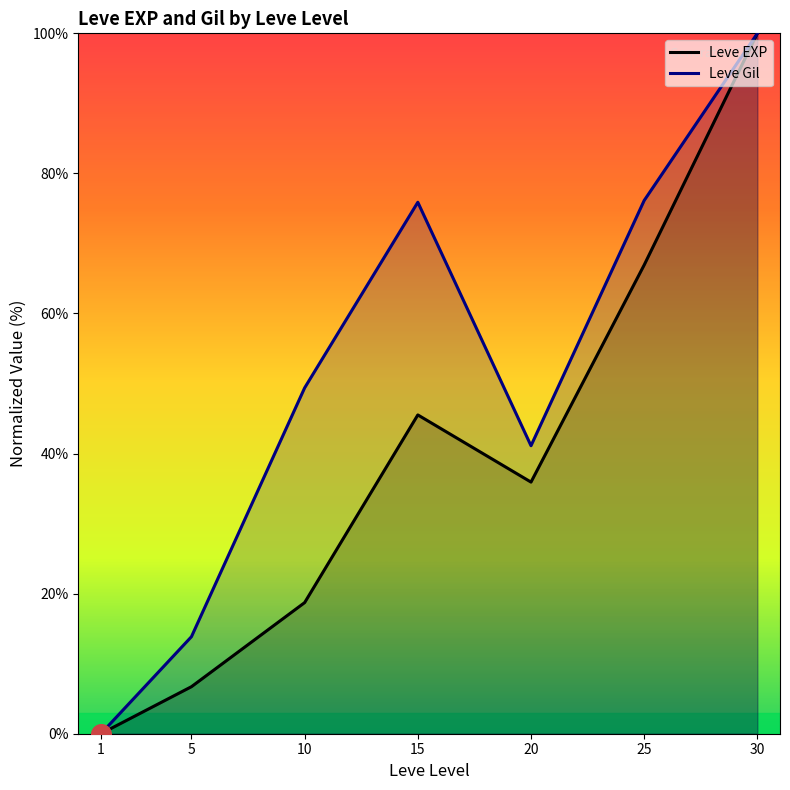

Which series has the largest total across all categories?

Leve Gil